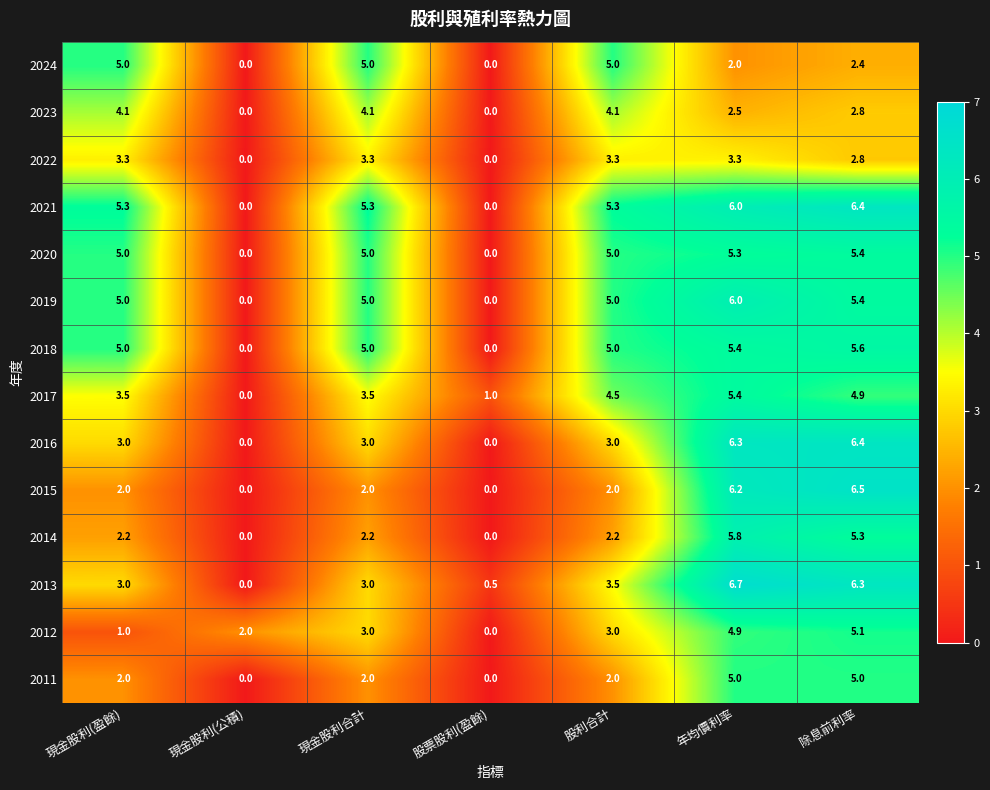

At which category does the chart reach its peak across all series?

年均價利率